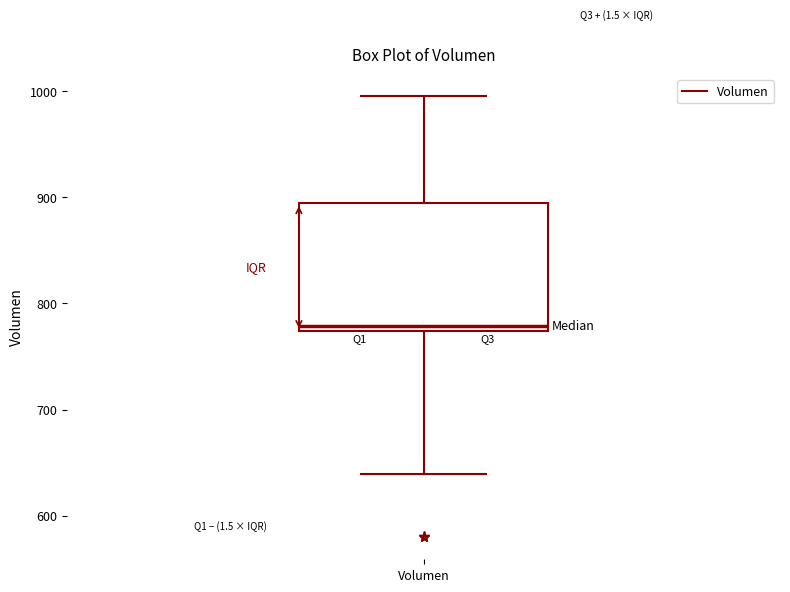

Transcribe this box plot: give where the median line is, the range the box spans, and where the two whiskers end, as read against the y-axis. The values are not printed on the chart, so give them approximately, as read against the axis.

median 780, box 770 to 890, whiskers 640 to 1000